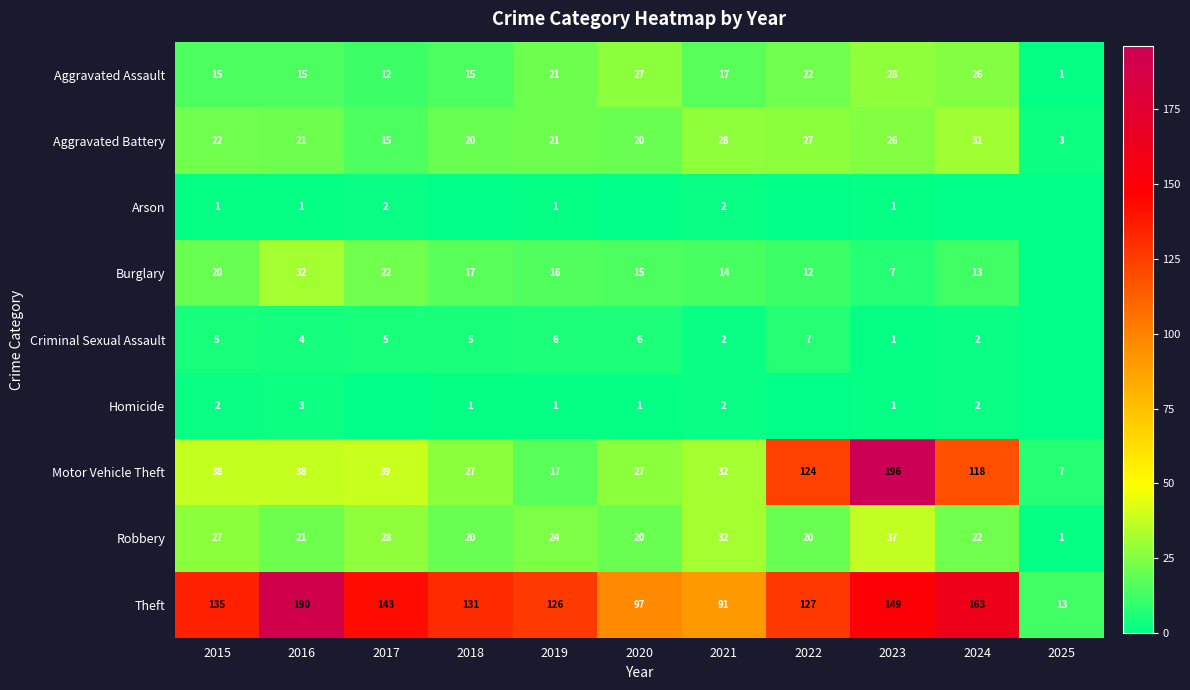

What is the difference between the highest and lowest values at 2019?

125